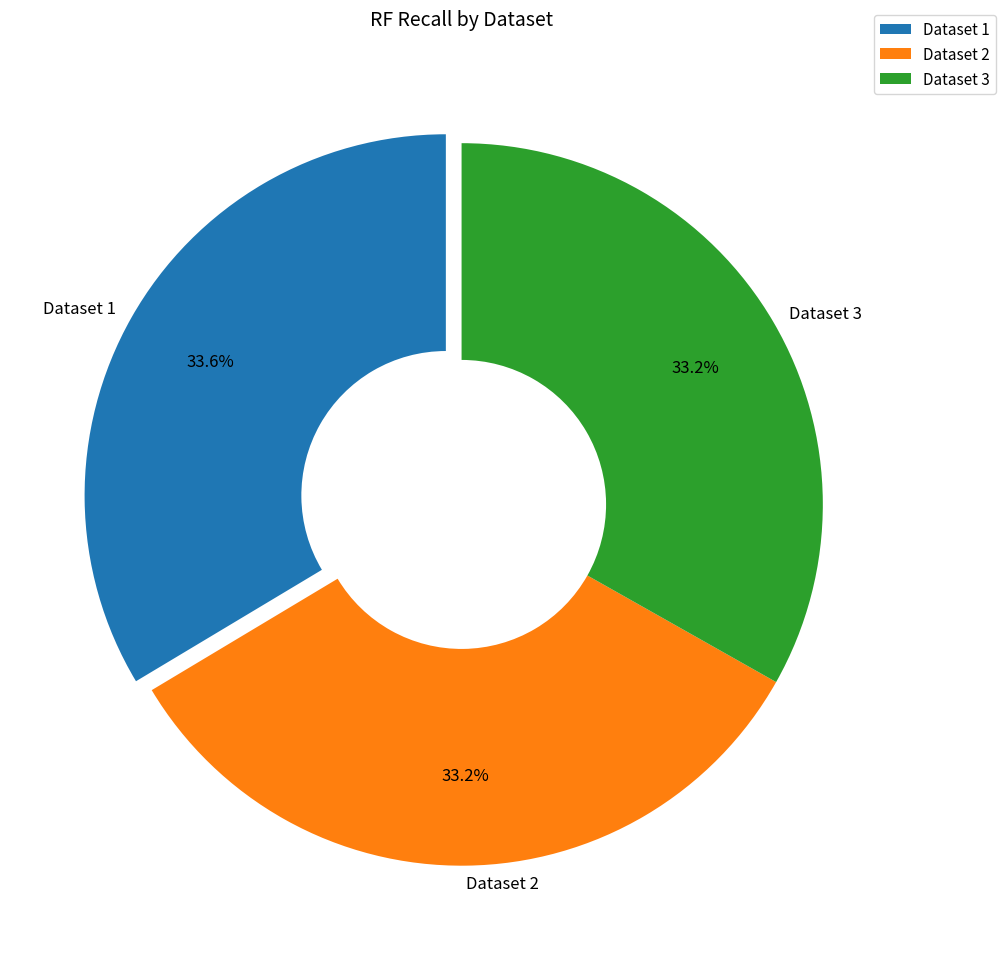

What percentage is NOT represented by Dataset 3?

66.8%